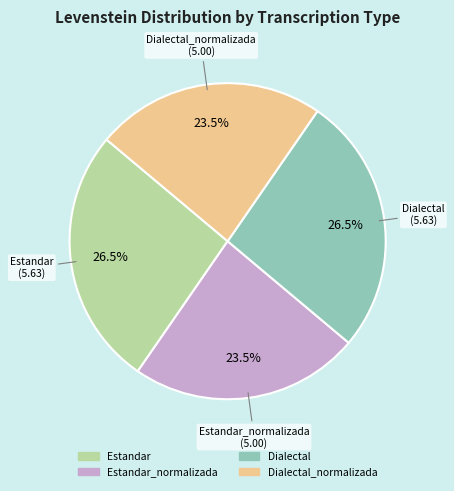

Does any single category account for the majority?

No